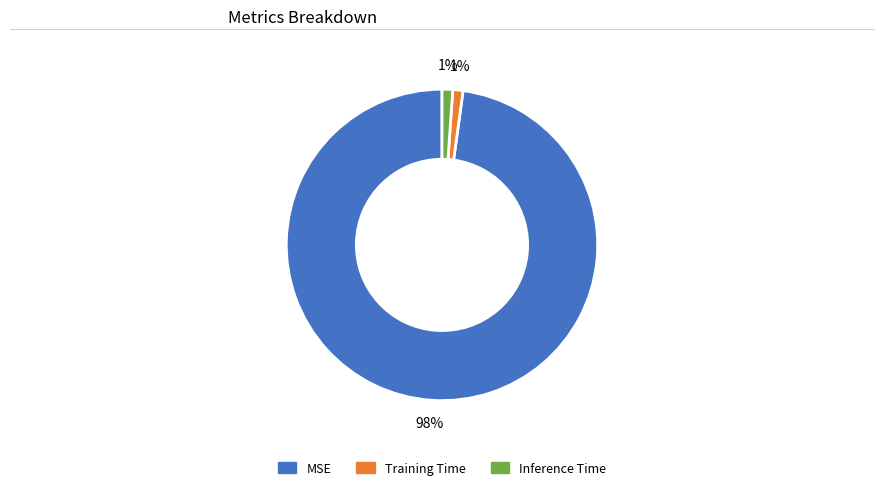

How many slices are in this pie chart?

3